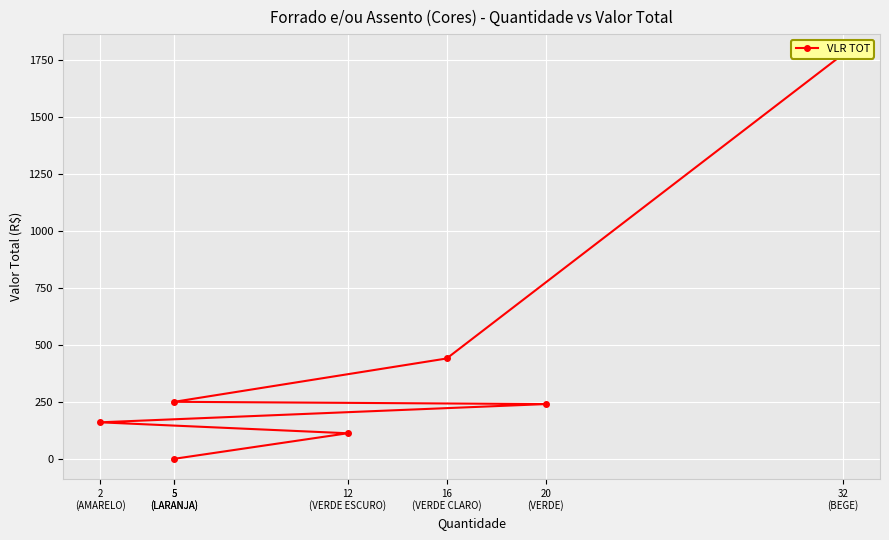

What is the label of the 5th point from the right?

5
(LARANJA)